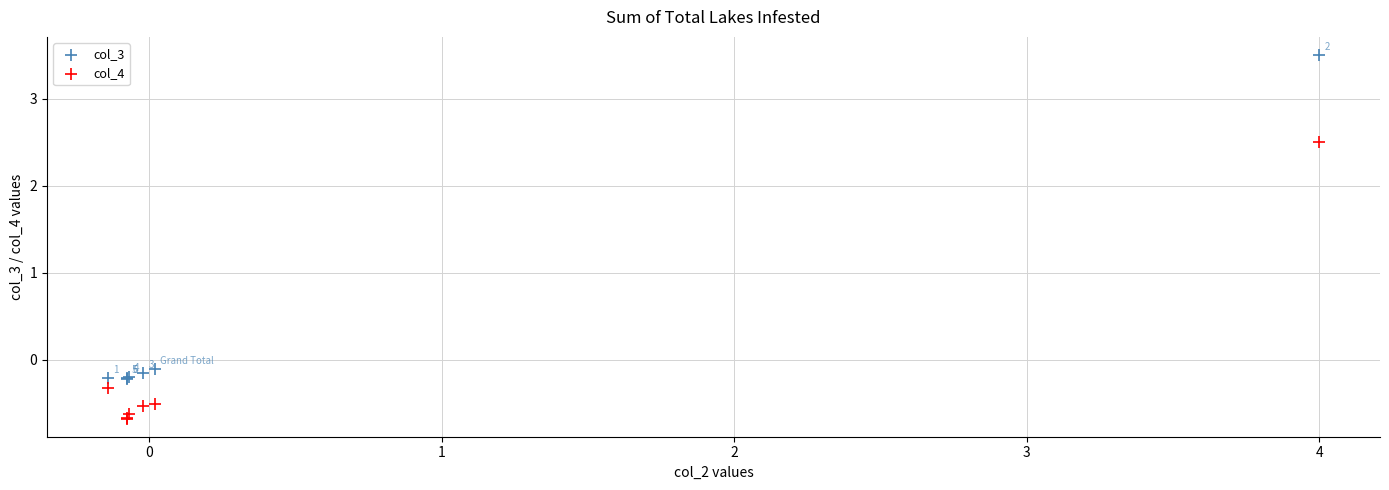

Which series reaches the minimum Y coordinate?

col_4